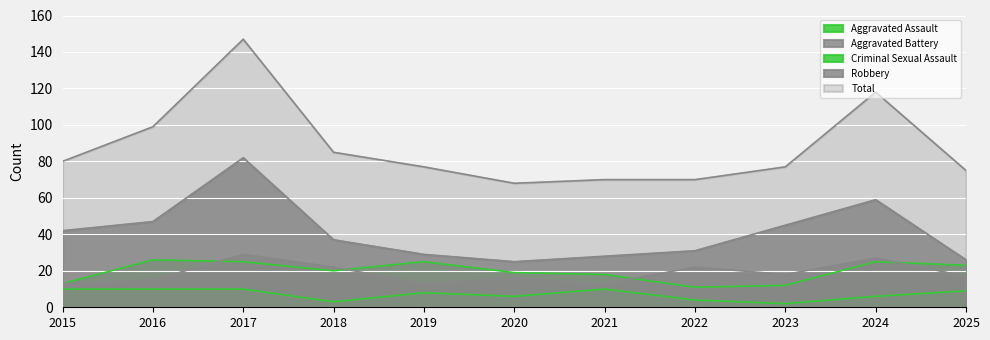

Reading right to left, transcribe all the data shown in this chart.

Aggravated Assault: 23	25	12	11	18	19	25	20	25	26	13
Aggravated Battery: 17	27	18	22	13	16	13	22	29	15	13
Criminal Sexual Assault: 9	6	2	4	10	6	8	3	10	10	10
Robbery: 26	59	45	31	28	25	29	37	82	47	42
Total: 75	118	77	70	70	68	77	85	147	99	80